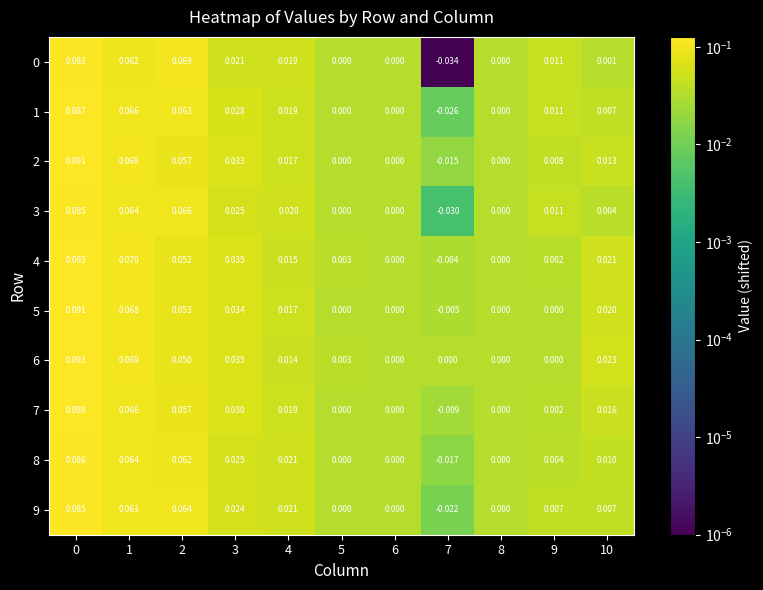

Is the value of 6 at 2 greater than the value of 3 at 4?

Yes